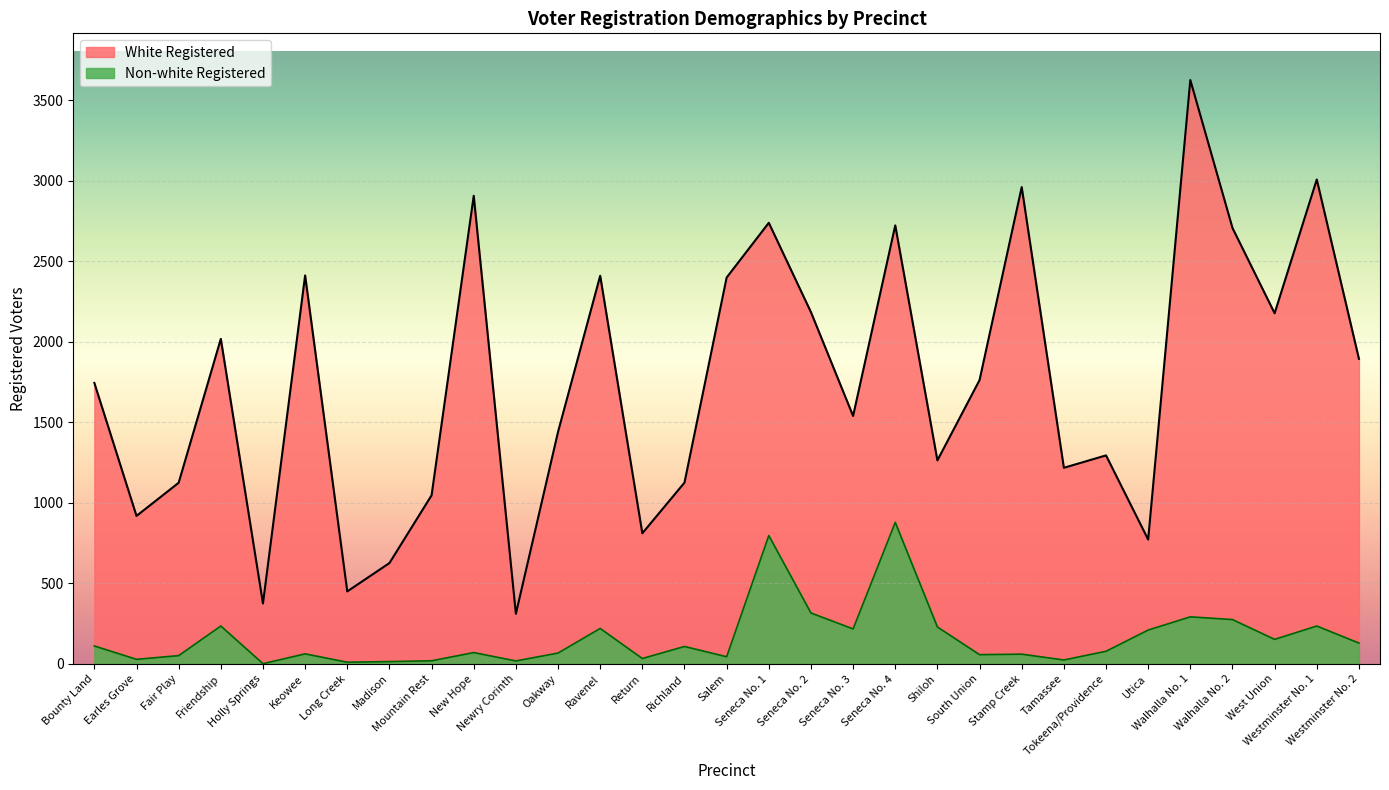

Is it true that the value at Seneca No. 4 is 248?

False